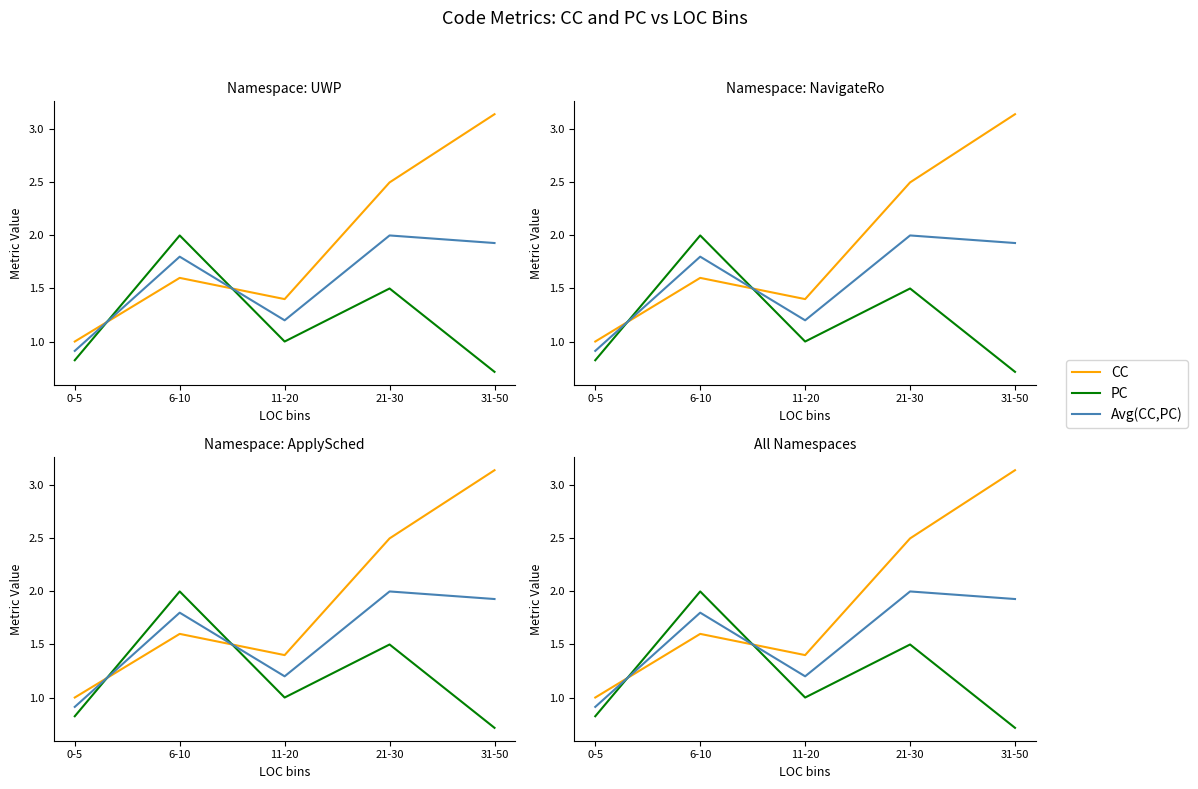

What is the sum of the PC values at 11-20 and 31-50?

1.7